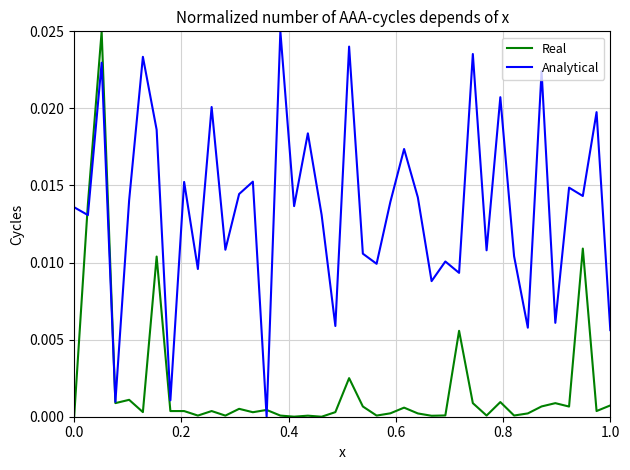

List the series in order of their overall mean, lowest first.

Real, Analytical